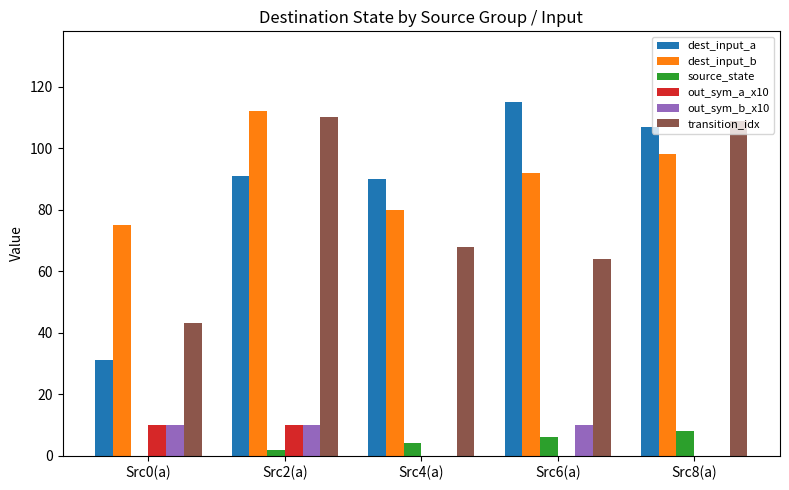

Is the value of out_sym_b_x10 at Src4(a) greater than the value of dest_input_b at Src6(a)?

No